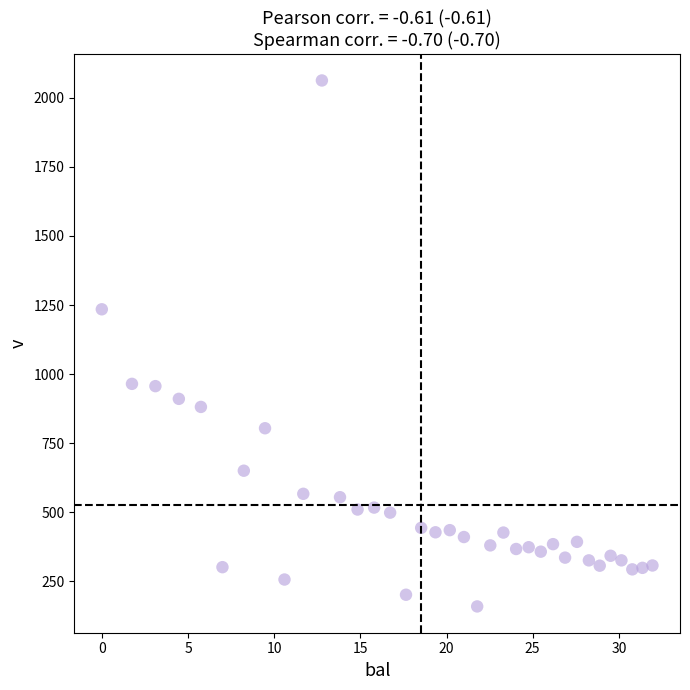

What Y value in the scatter plot is closest to 1111?

1234.7